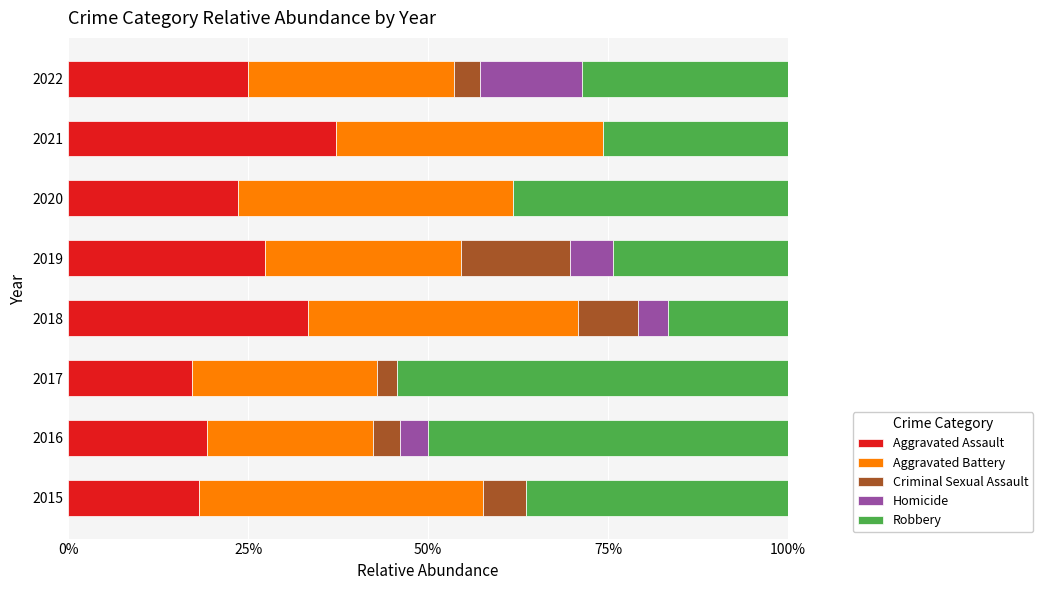

What are all the series names shown in the legend?

Aggravated Assault, Aggravated Battery, Criminal Sexual Assault, Homicide, Robbery